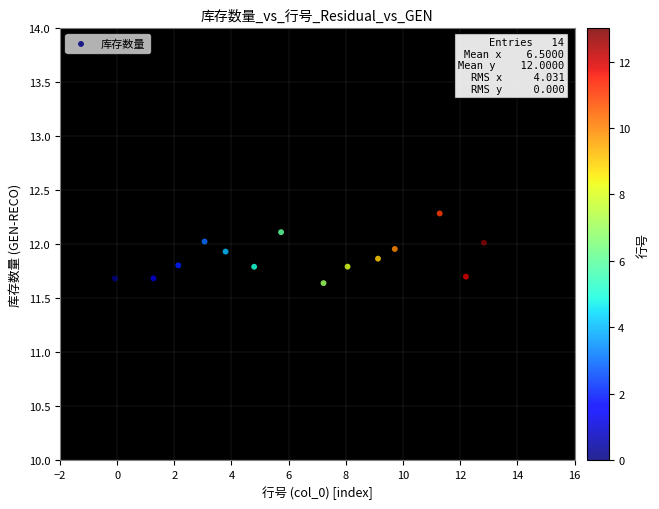

What is the range of X values (max minus min)?

12.9